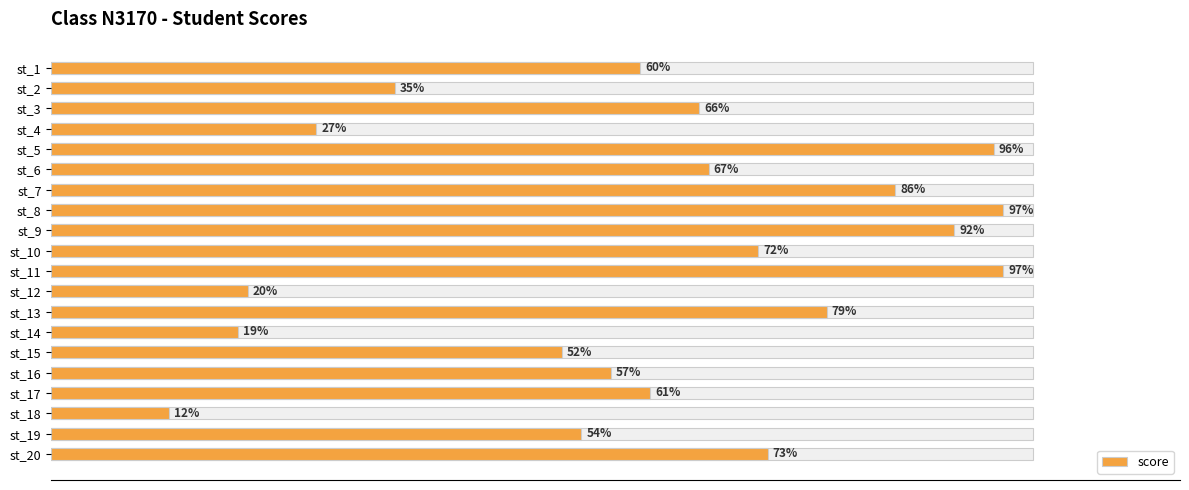

What is the difference between the maximum and minimum values?

85